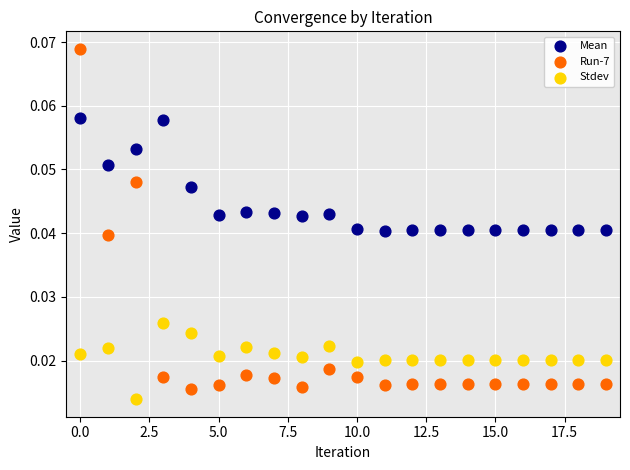

Which series has the widest spread of Y values?

Run-7